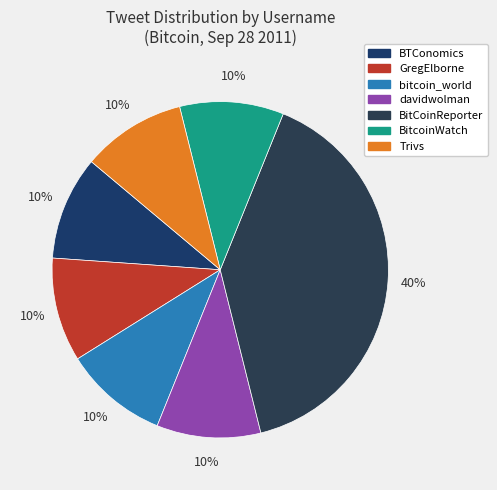

What is the smallest slice in the pie chart?

BTConomics